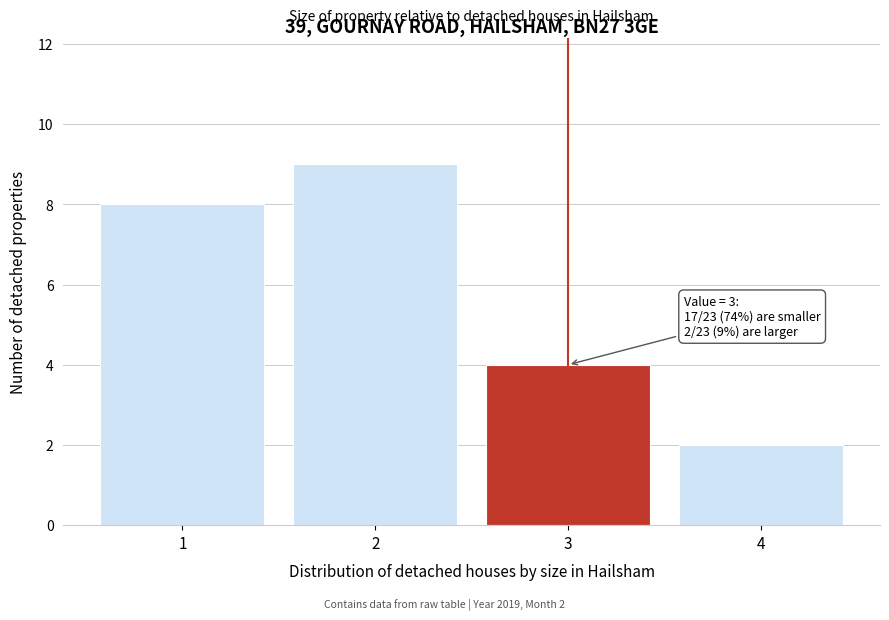

Reading right to left, list all the values displayed in this chart.

2	4	9	8